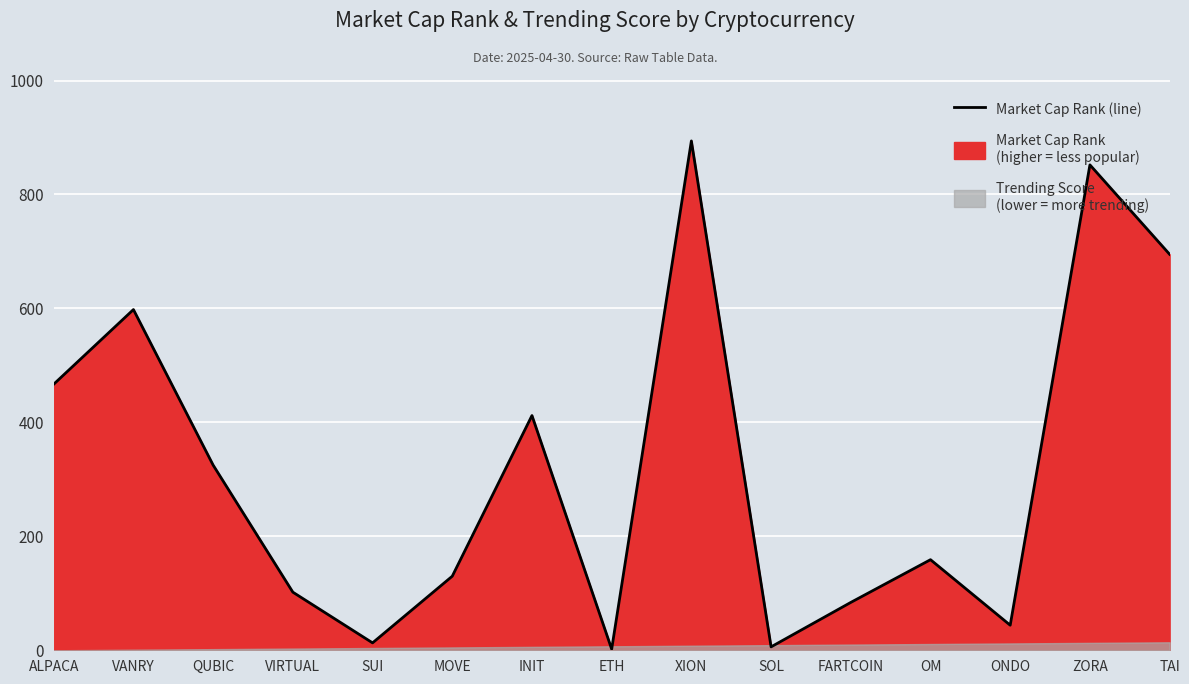

Is it true that the value at XION is 894?

True